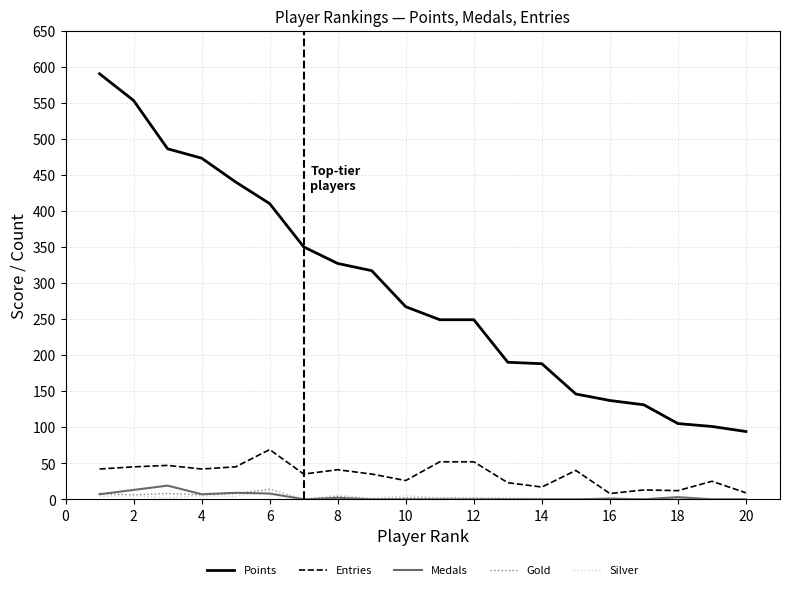

True or false: Entries and Points cross at least once.

False